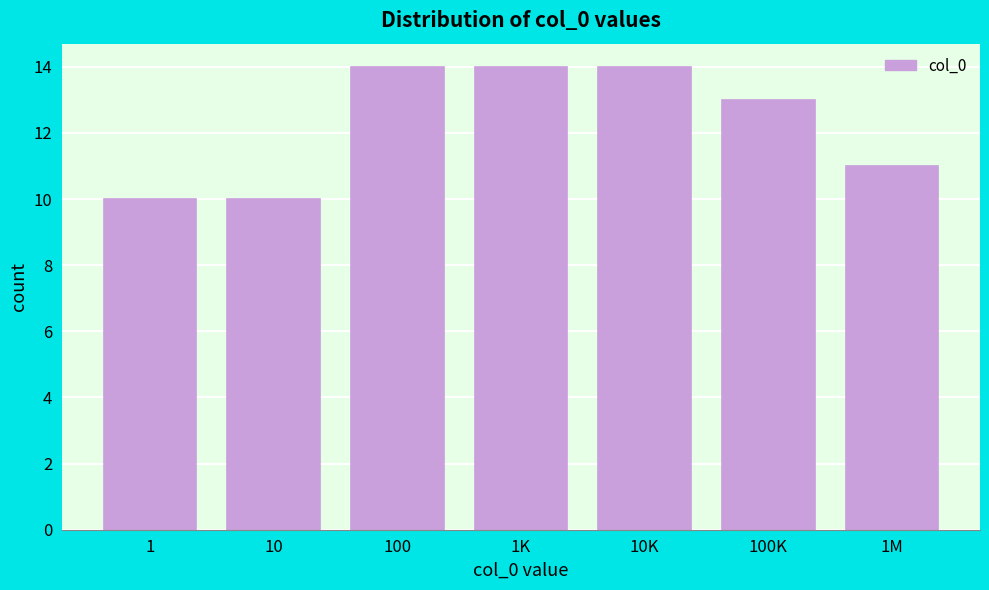

Reading left to right, list all the values displayed in this chart.

1=10	10=10	100=14	1K=14	10K=14	100K=13	1M=11